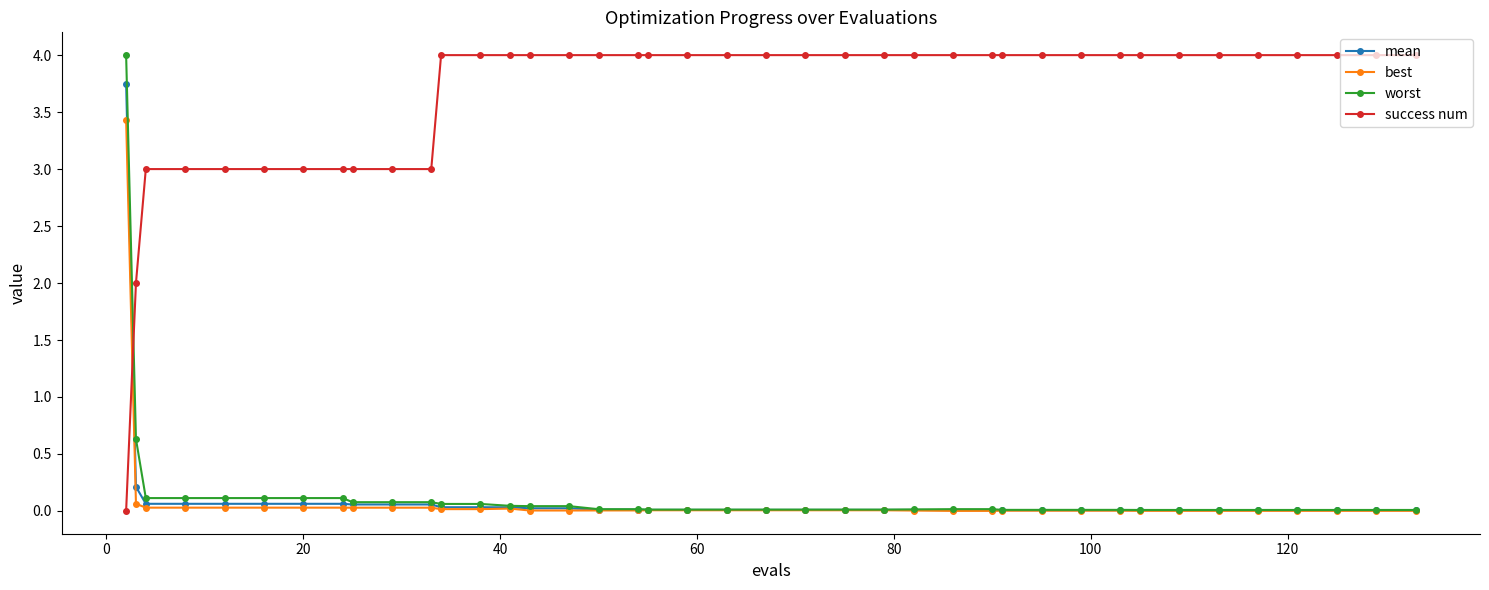

How many data points does each series have?

40